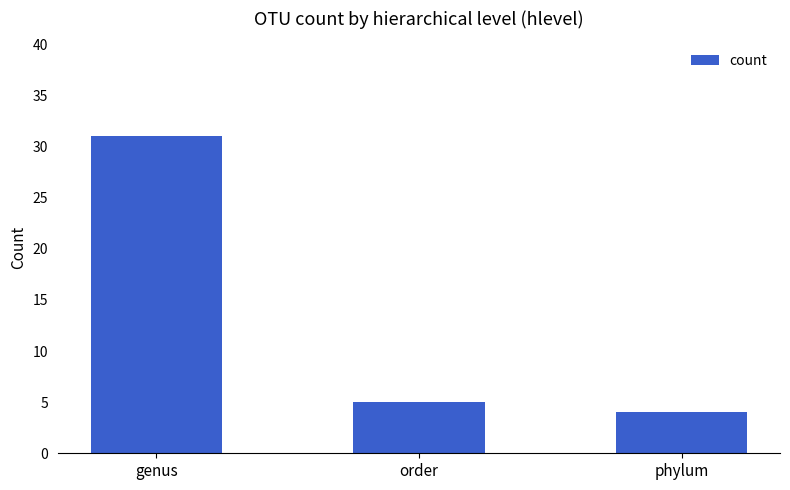

What is the smallest value displayed?

4